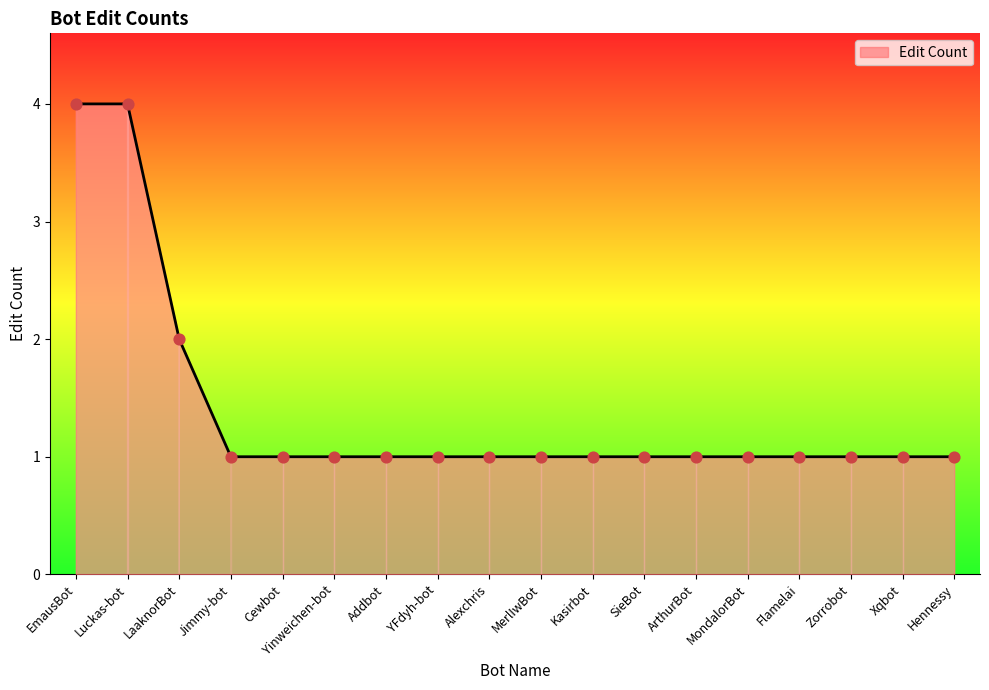

Between EmausBot and Xqbot, which is larger?

EmausBot